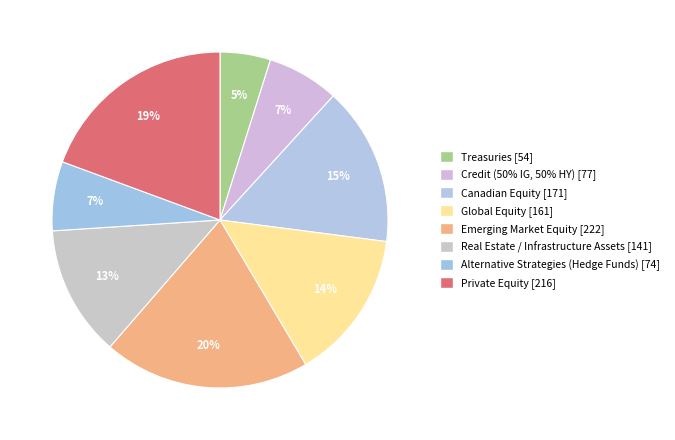

Which has a higher value, Alternative Strategies (Hedge Funds) or Credit (50% IG, 50% HY)?

Credit (50% IG, 50% HY)